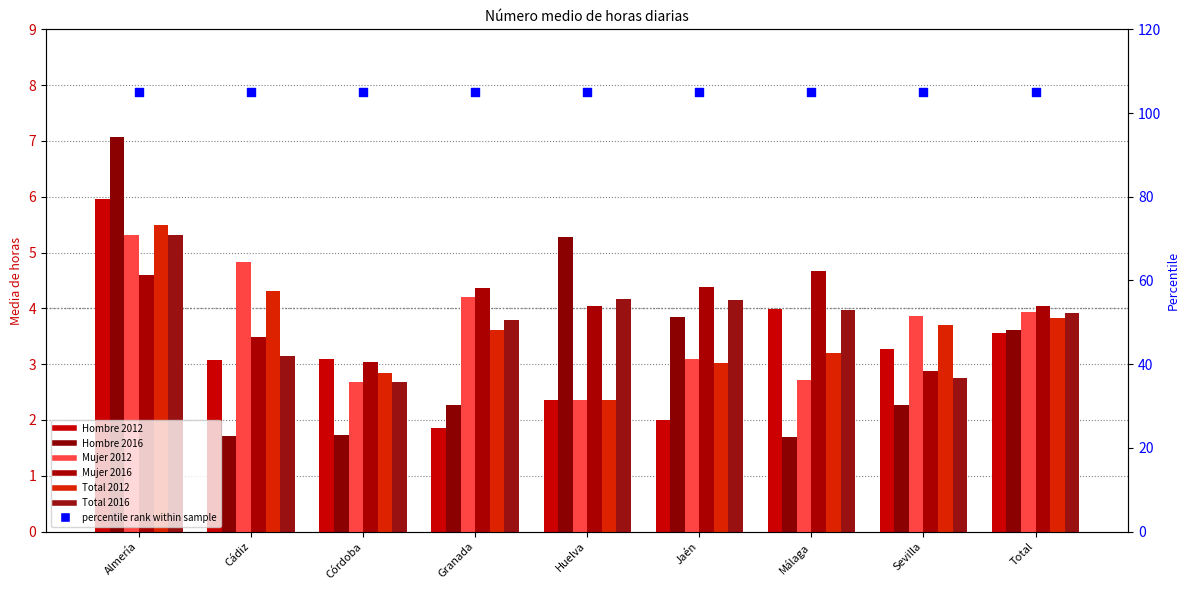

What is the total value across all series at Cádiz?

20.6